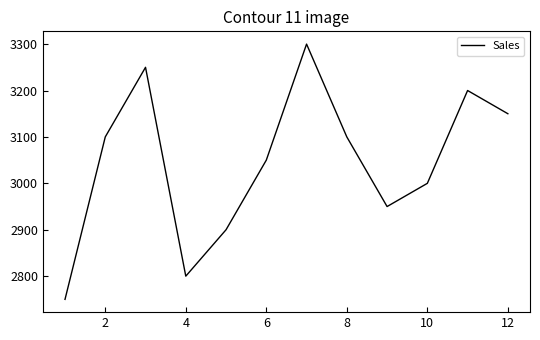

What is the maximum value shown in the chart?

3300